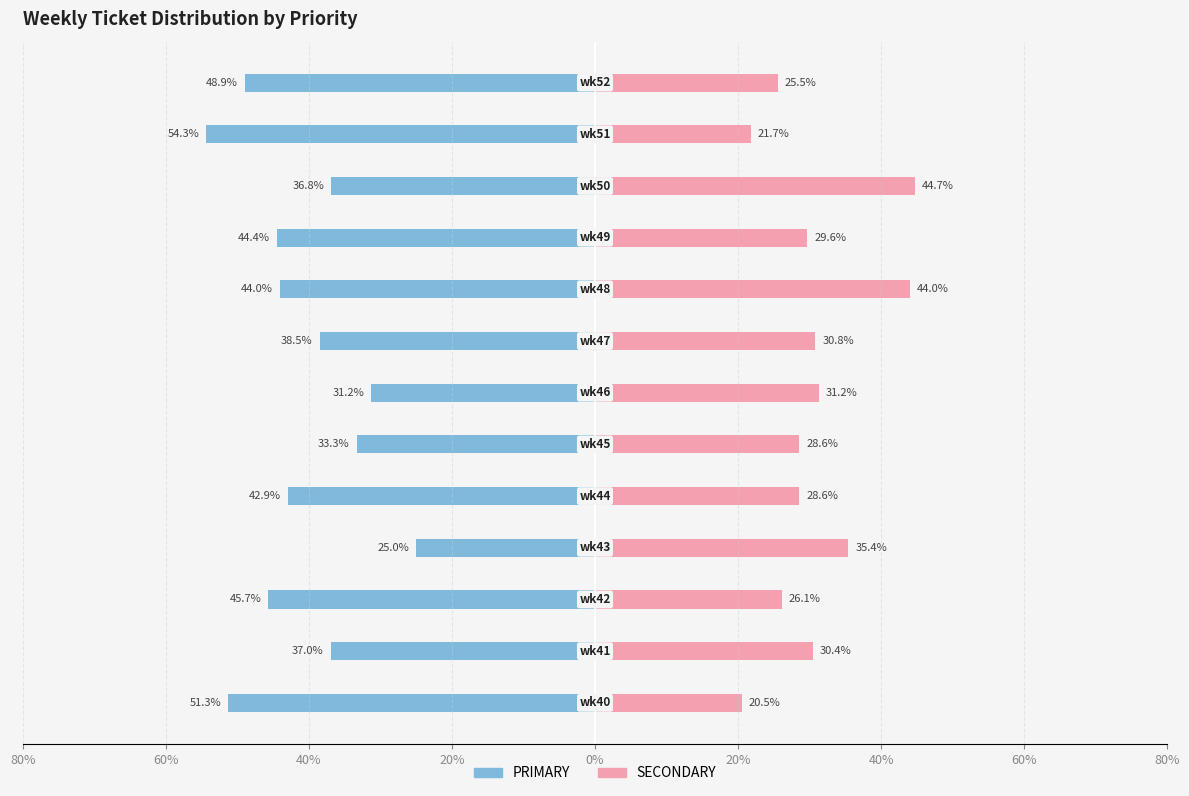

Rank the series at 60% from lowest to highest value.

PRIMARY, SECONDARY